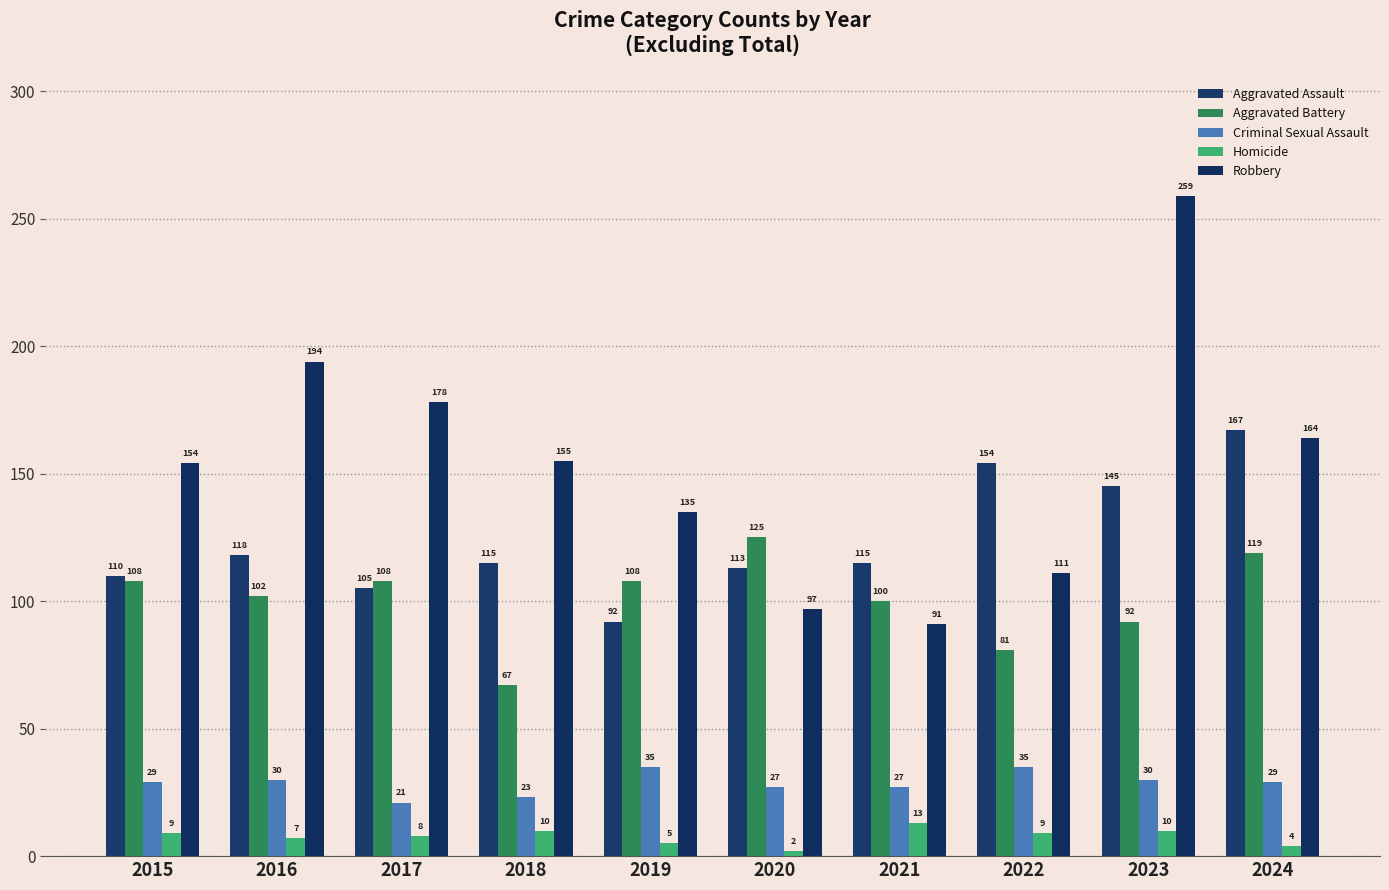

Rank the series at 2023 from lowest to highest value.

Homicide, Criminal Sexual Assault, Aggravated Battery, Aggravated Assault, Robbery